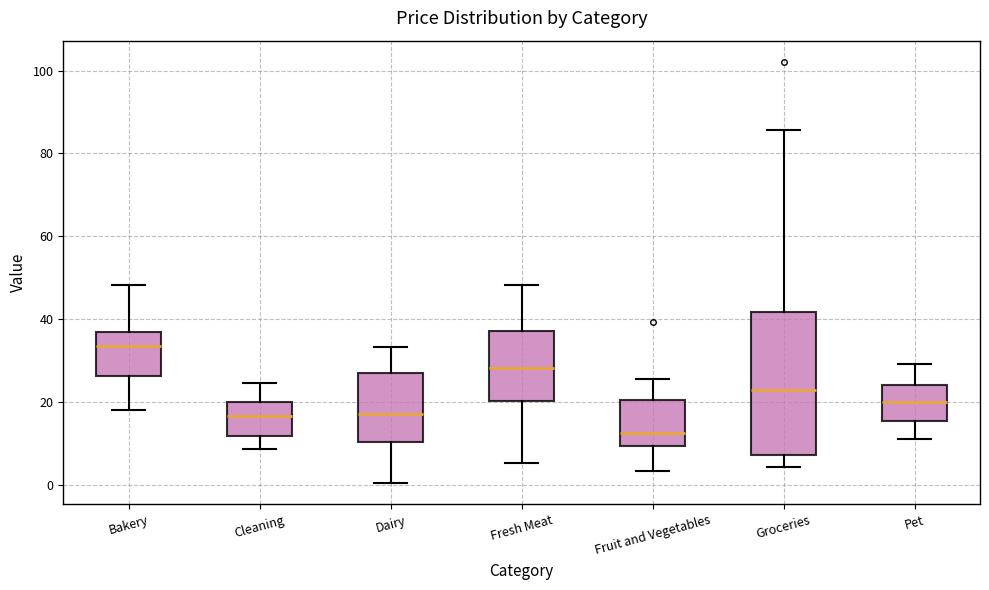

Comparing the boxes themselves (not the whiskers), which one is the tallest?

Groceries